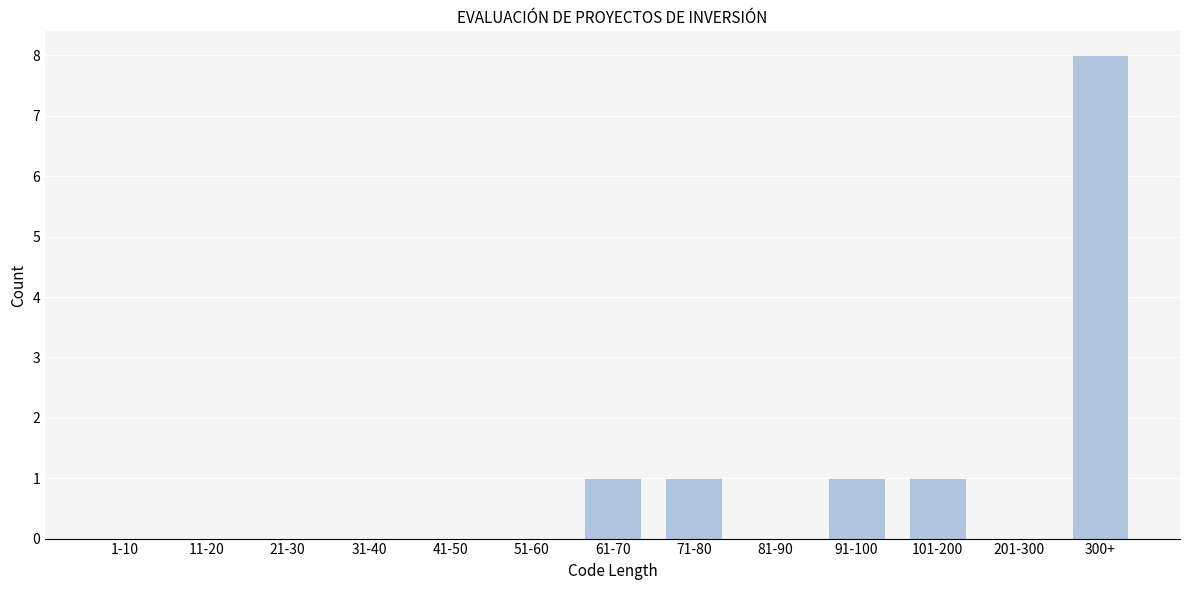

Reading left to right, what are all the values shown in this chart?

1-10=0	11-20=0	21-30=0	31-40=0	41-50=0	51-60=0	61-70=1	71-80=1	81-90=0	91-100=1	101-200=1	201-300=0	300+=8